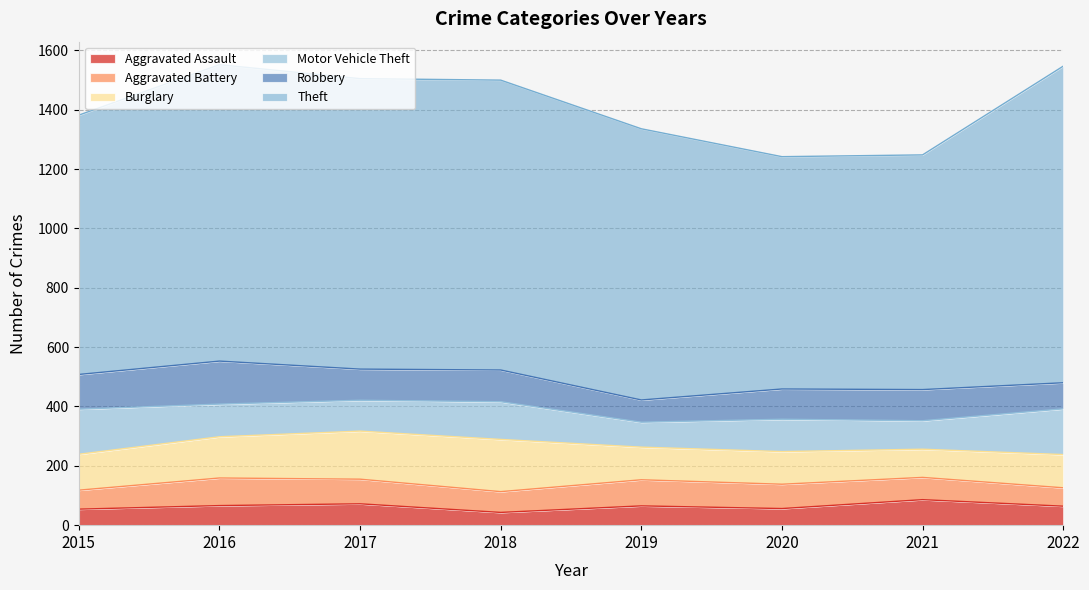

How many series are shown in this chart?

6